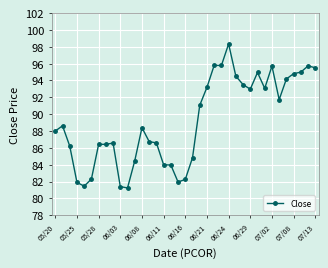

How many data points does each series have?

37